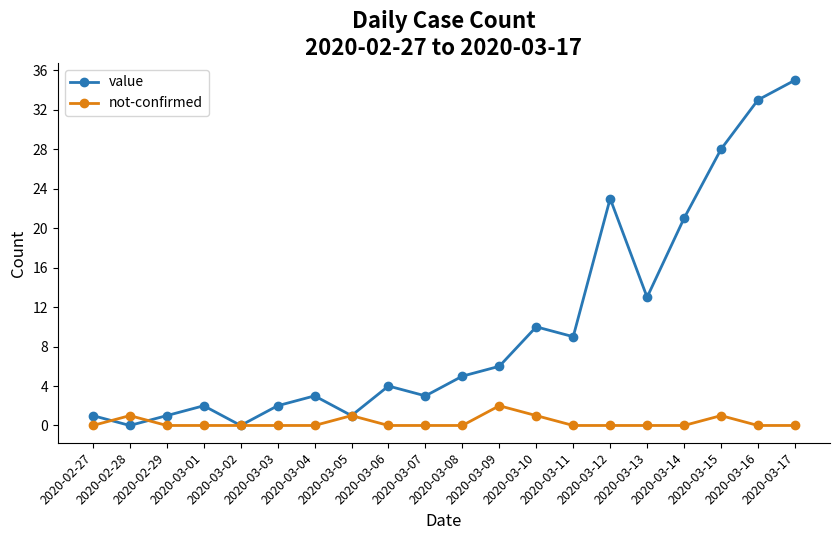

Between which two adjacent categories do not-confirmed and value first intersect?

2020-02-27 and 2020-02-28